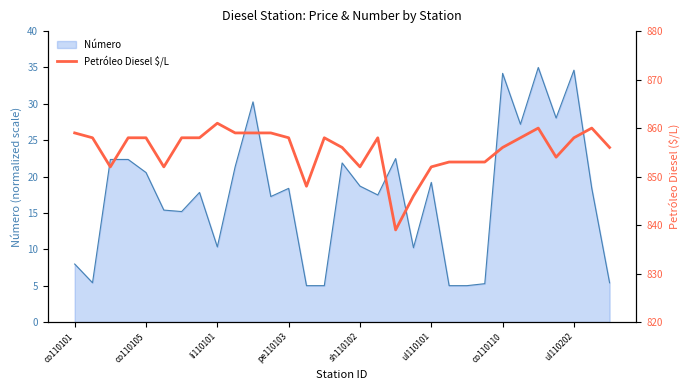

True or false: Número has a value of 10.3 at li110101.

True